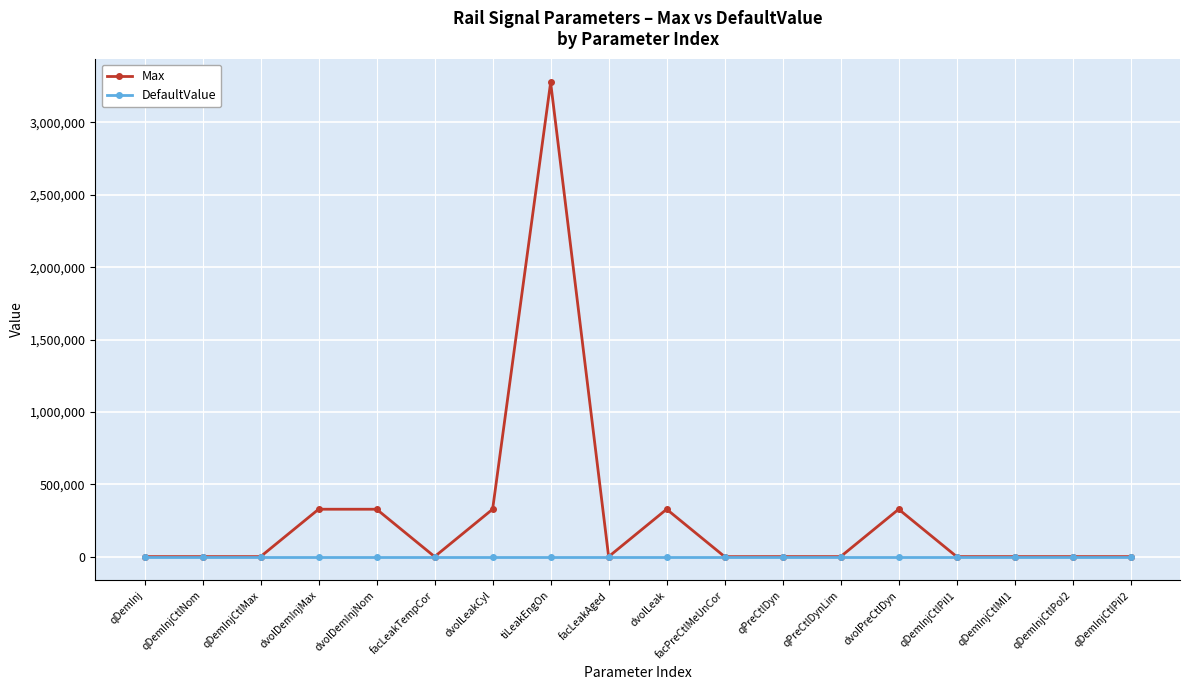

How many series are shown in this chart?

2